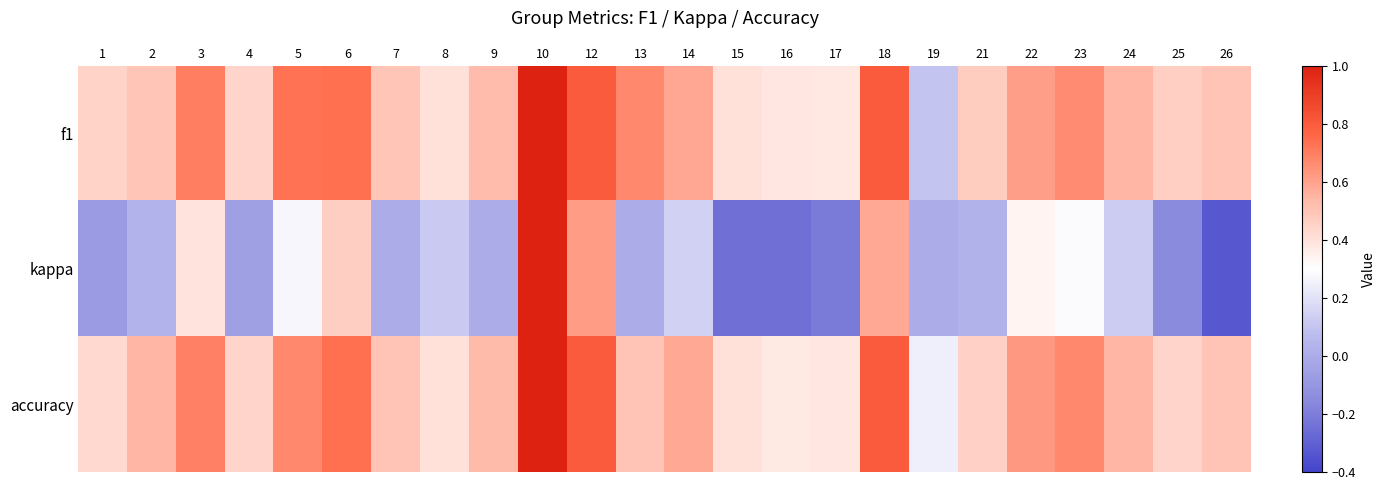

Between 9 and 23, which is larger?

23